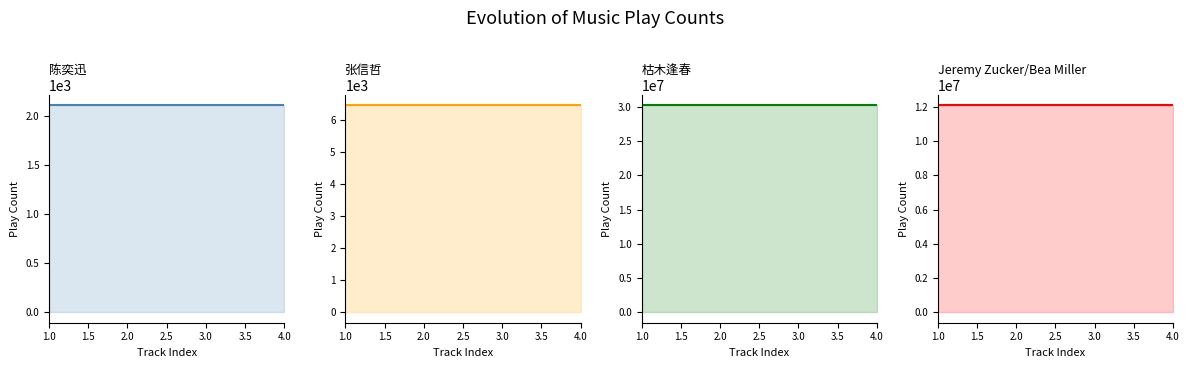

At how many categories does at least one series exceed 23509313?

4